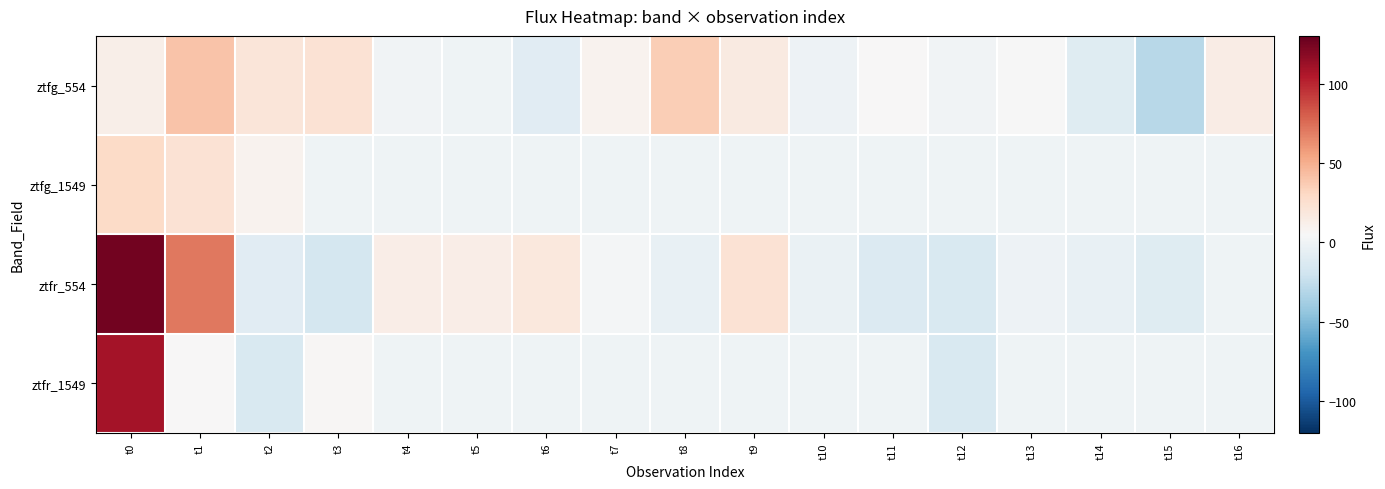

What is the spread (max minus min) of values at t8?

39.8